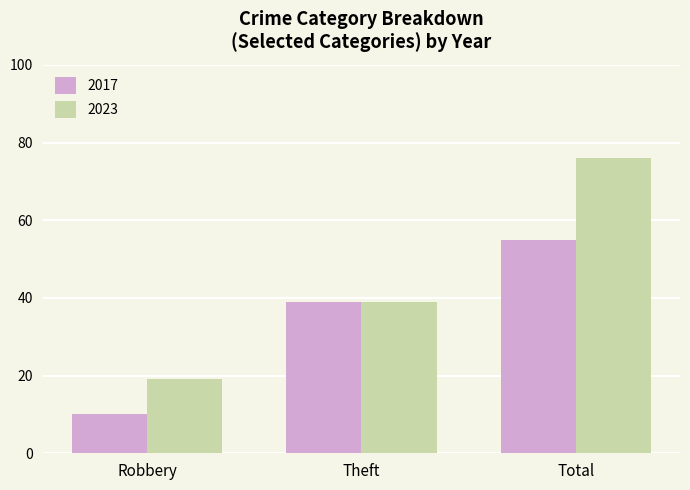

How many groups of bars are there?

3